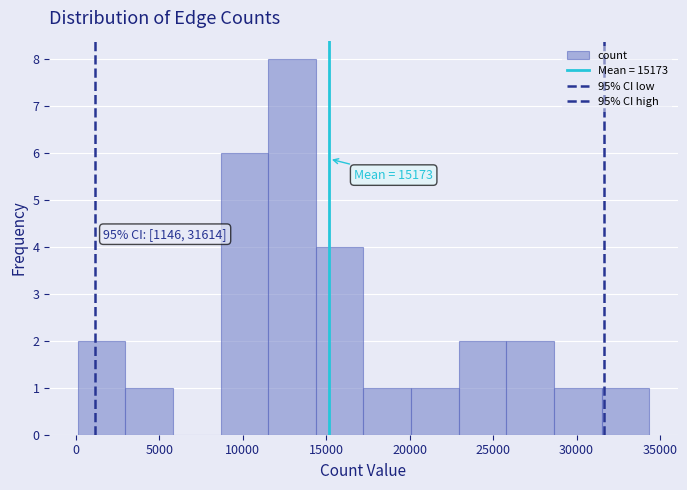

Over which range of the x-axis is the bar tallest?

11500 to 14500